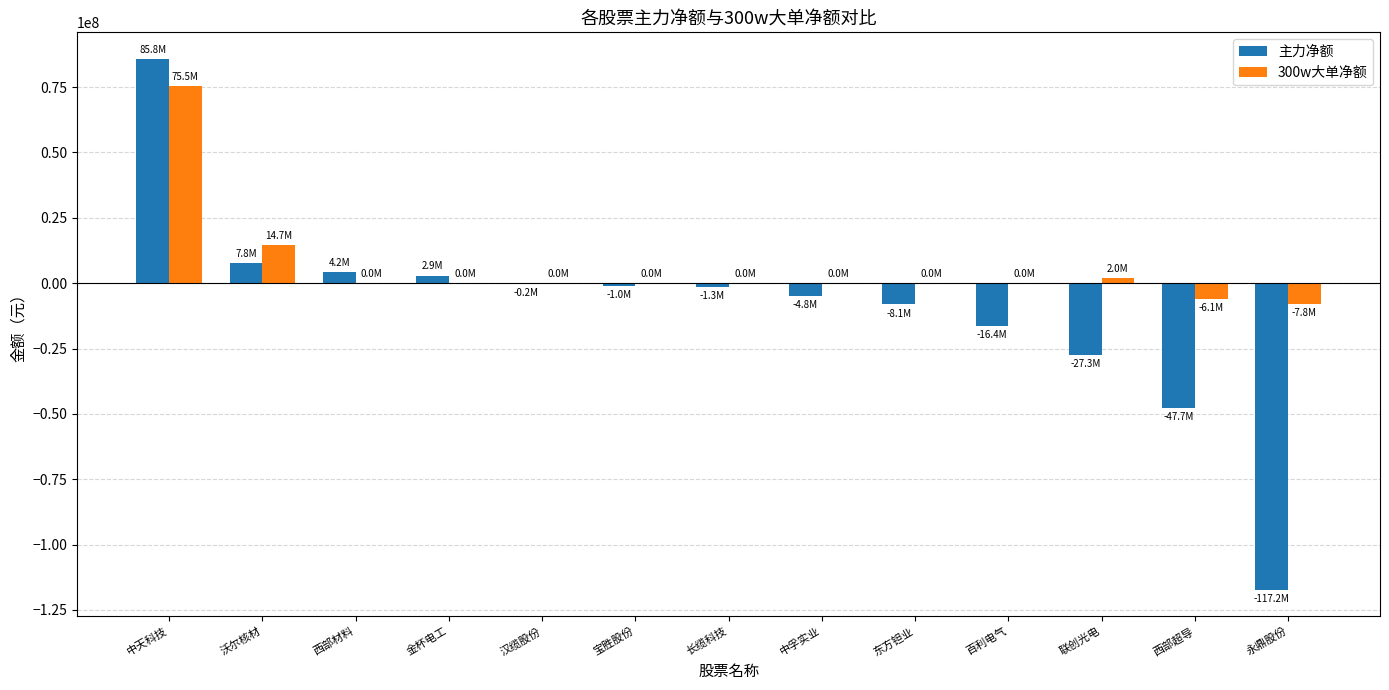

Are the bars horizontal?

No